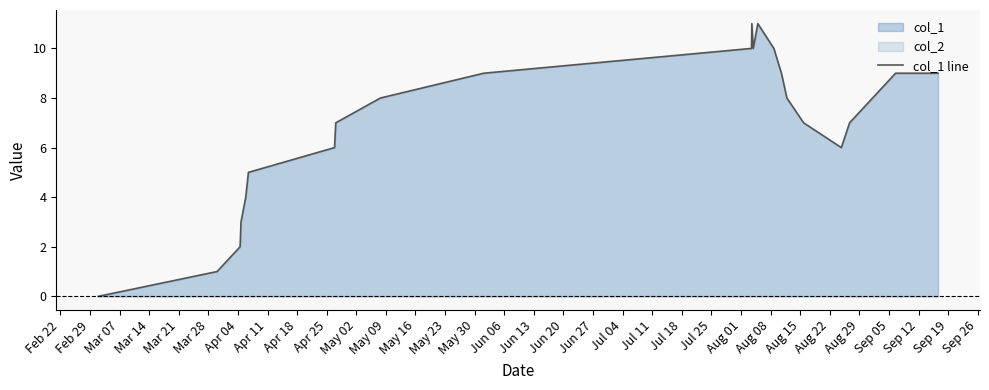

What is the value of the 12th point from the left?

11